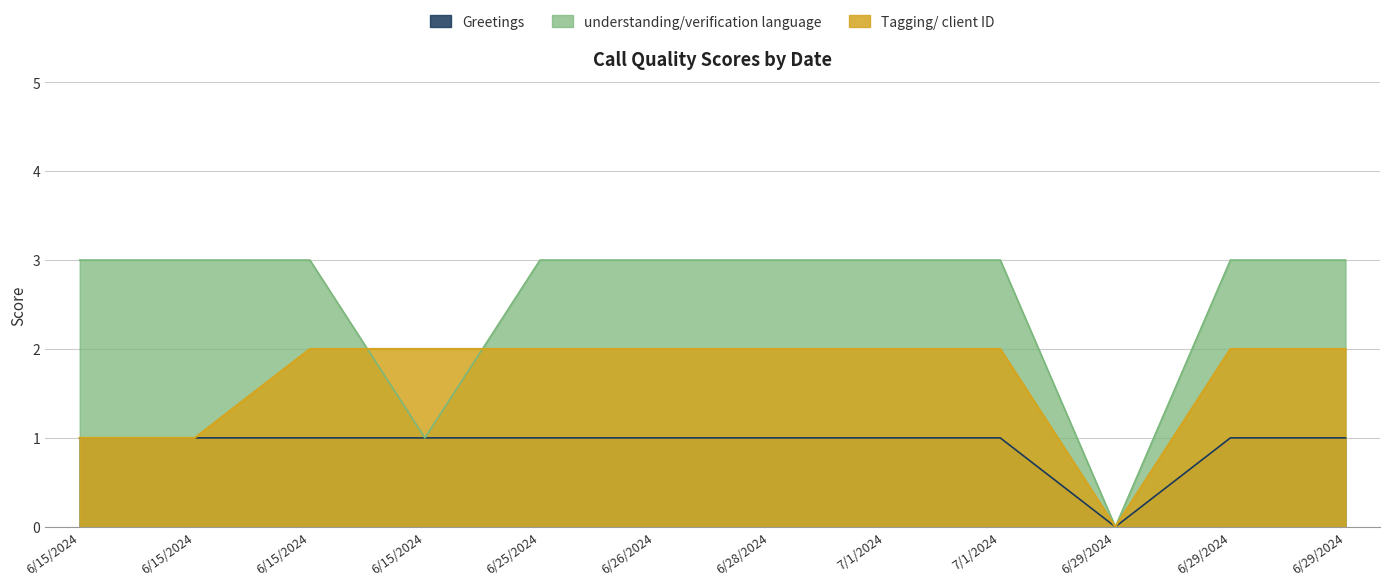

Rank the series at 6/15/2024 from lowest to highest value.

Greetings, Tagging/ client ID, understanding/verification language